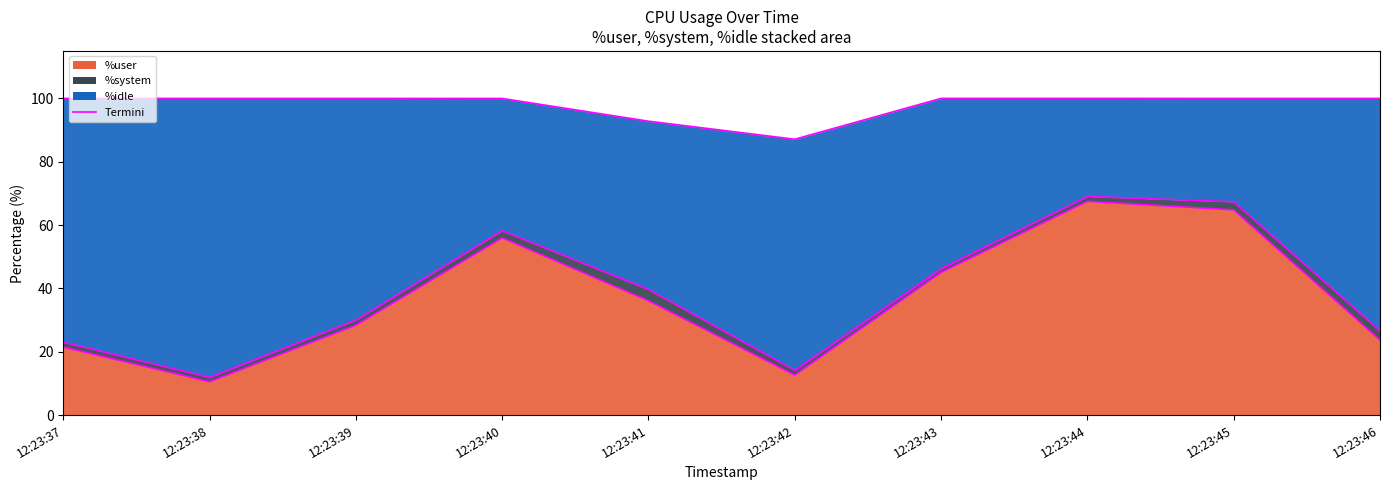

True or false: %system and %user intersect in this chart.

False